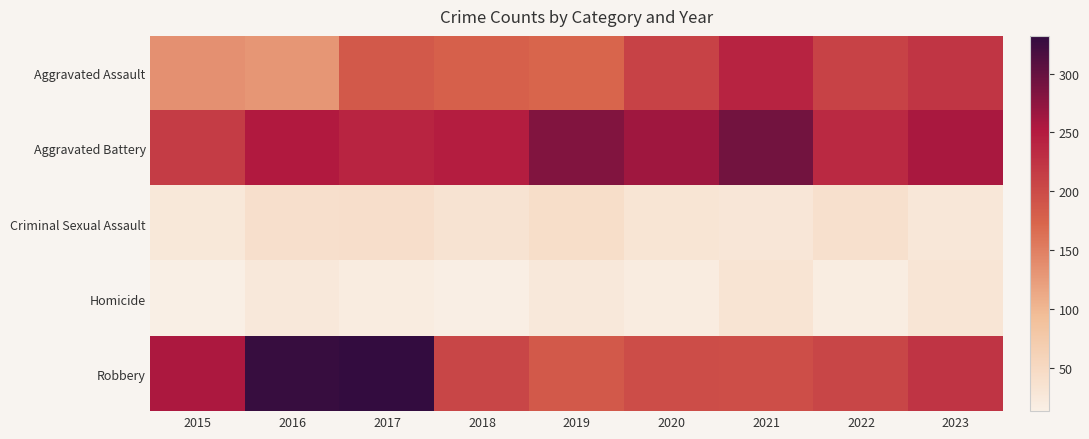

Which has a higher value, 2019 or 2017?

2017